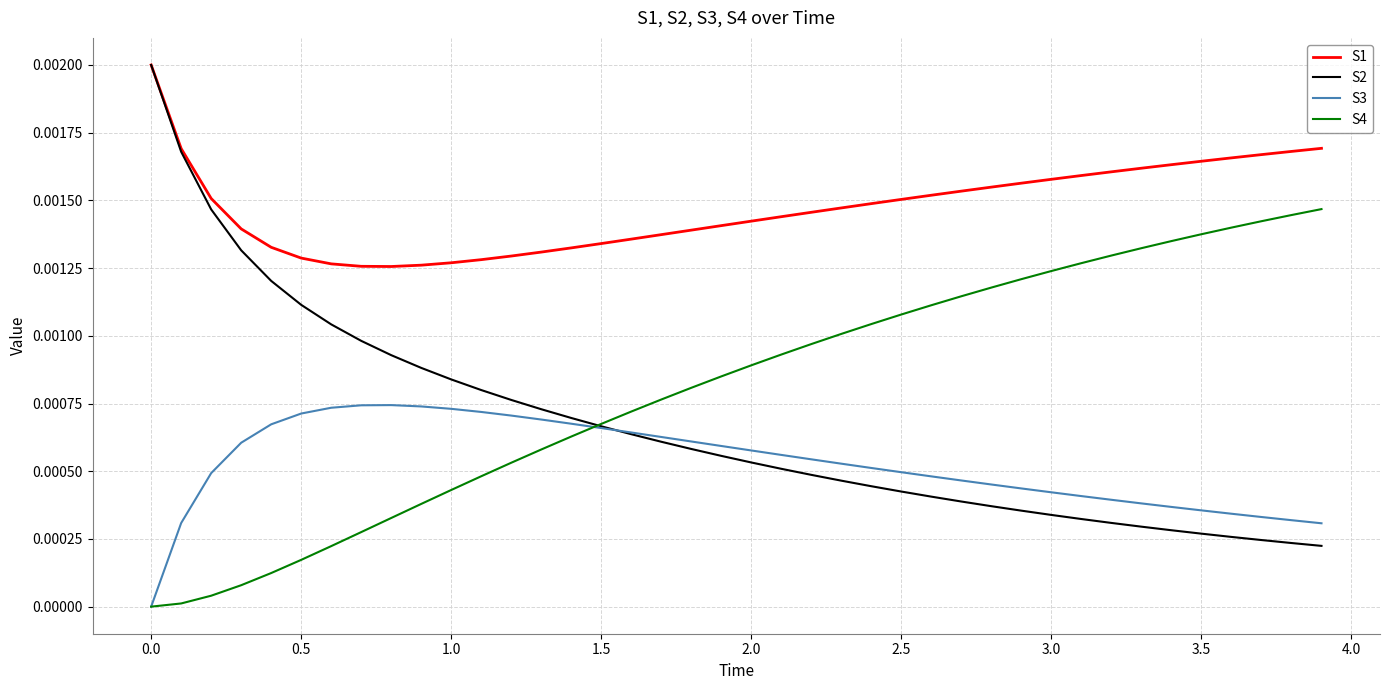

Which series has the largest total across all categories?

S1